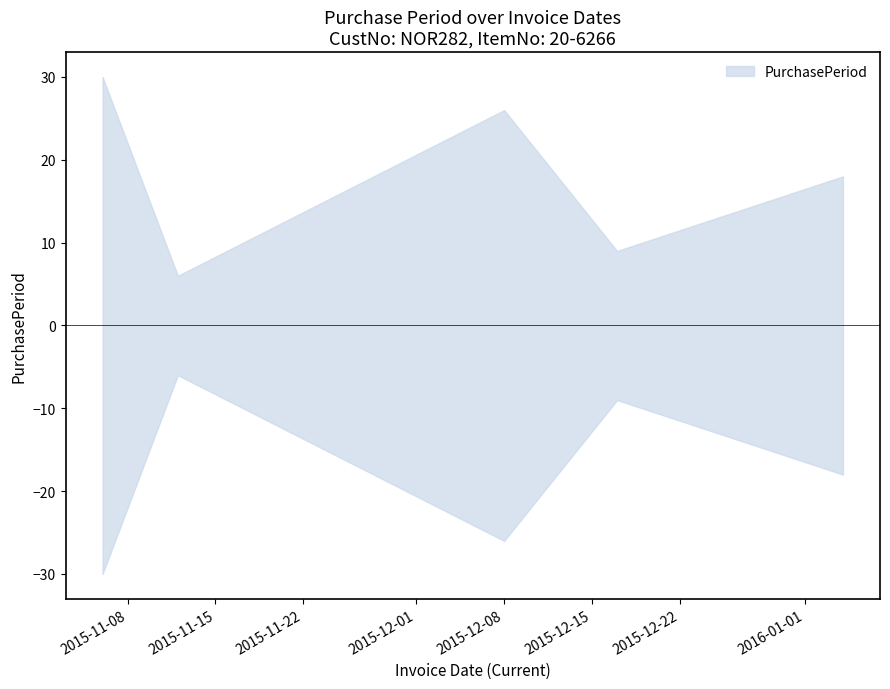

Reading left to right, list all the values displayed in this chart.

30	6	26	9	18